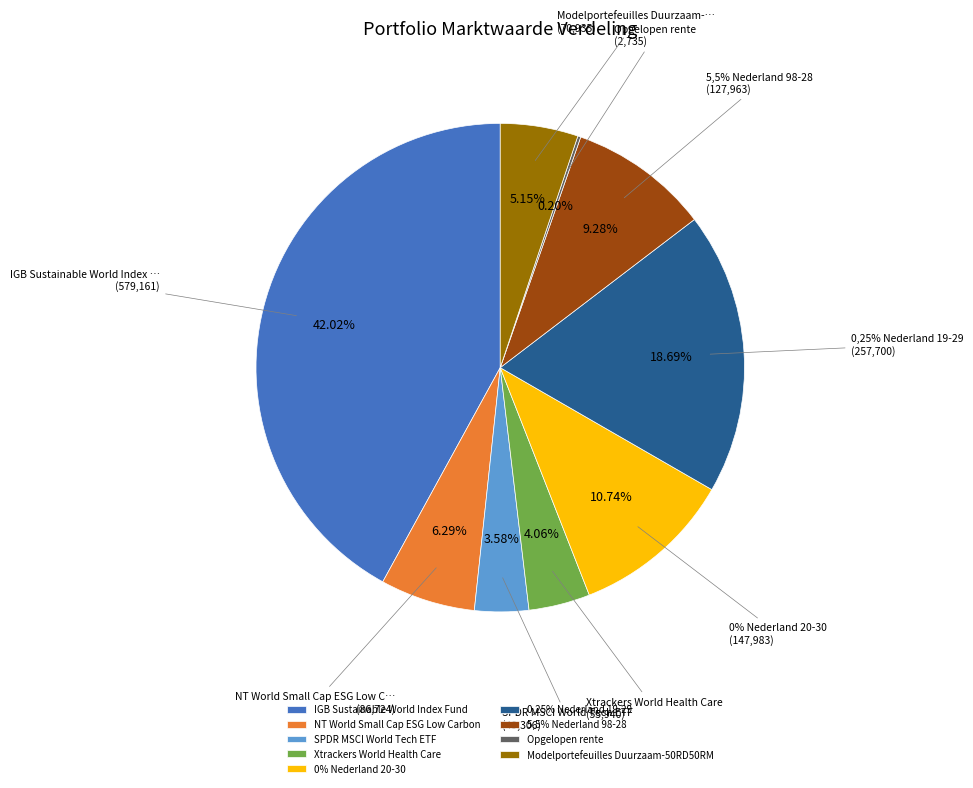

To the nearest percent, what portion does 0% Nederland 20-30 represent?

11%